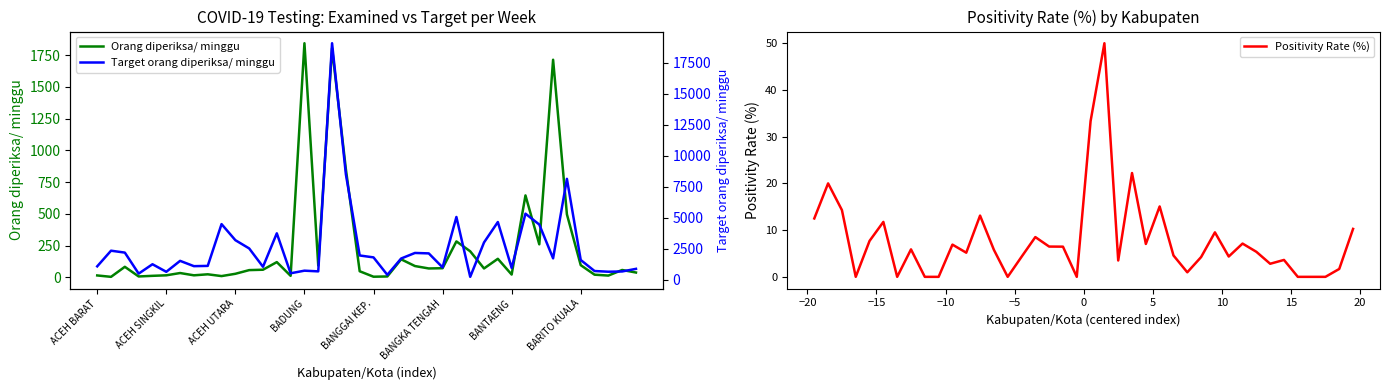

Reading left to right, list all the values displayed in this chart.

Orang diperiksa/ minggu: 16.0	5.0	84.0	8.0	13.0	17.0	35.0	17.0	25.0	11.0	29.0	58.0	61.0	121.0	13.0	1844.0	94.0	1805.0	852.0	49.0	6.0	8.0	143.0	90.0	71.0	73.0	284.0	206.0	71.0	147.0	23.0	646.0	261.0	1714.0	497.0	97.0	22.0	15.0	59.0	39.0
Positivity Rate (%): 12.5	20.0	14.3	0.0	7.7	11.8	0.0	5.9	0.0	0.0	6.9	5.2	13.1	5.8	0.0	4.3	8.5	6.5	6.5	0.0	33.3	50.0	3.5	22.2	7.0	15.1	4.6	1.0	4.2	9.5	4.3	7.1	5.4	2.8	3.6	0.0	0.0	0.0	1.7	10.3
Target orang diperiksa/ minggu: 1078.0	2338.0	2184.0	490.0	1246.0	637.0	1519.0	1092.0	1113.0	4480.0	3185.0	2520.0	1043.0	3738.0	518.0	728.0	672.0	19054.0	8491.0	1953.0	1799.0	392.0	1708.0	2156.0	2121.0	994.0	5054.0	231.0	3003.0	4648.0	952.0	5320.0	4445.0	1722.0	8127.0	1589.0	700.0	644.0	665.0	875.0